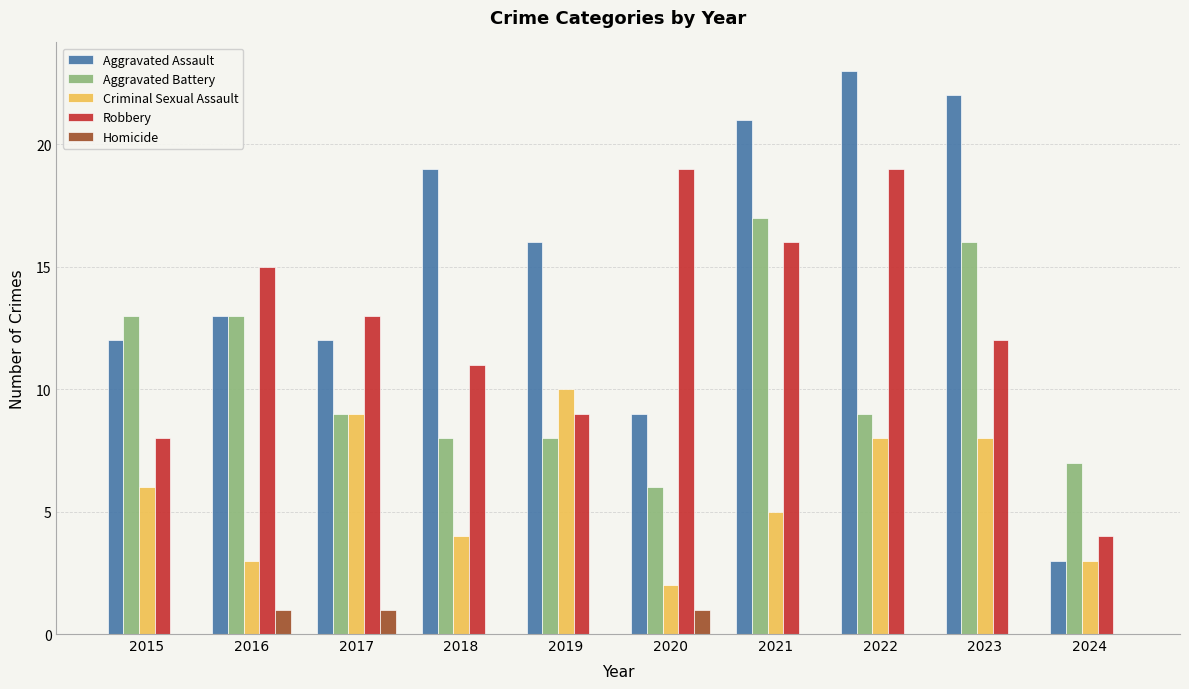

How many series are shown in this chart?

5